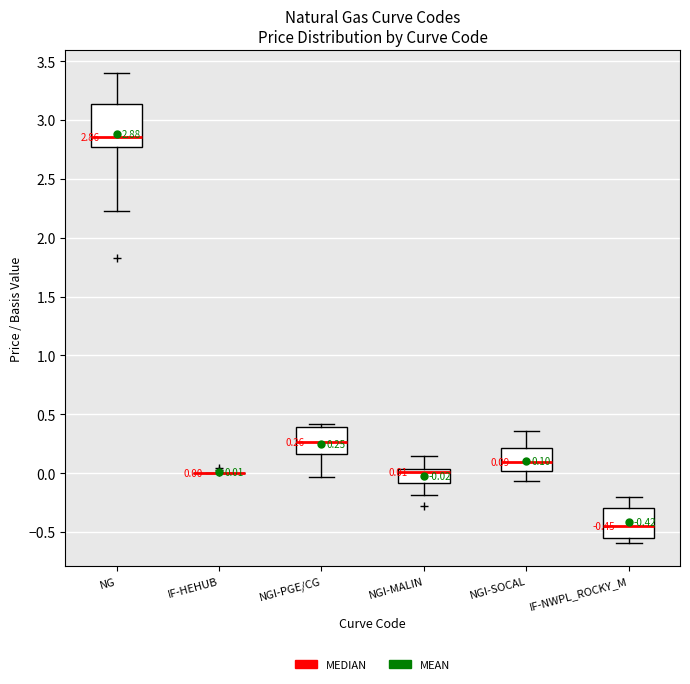

Comparing the boxes themselves (not the whiskers), which one is the tallest?

NG